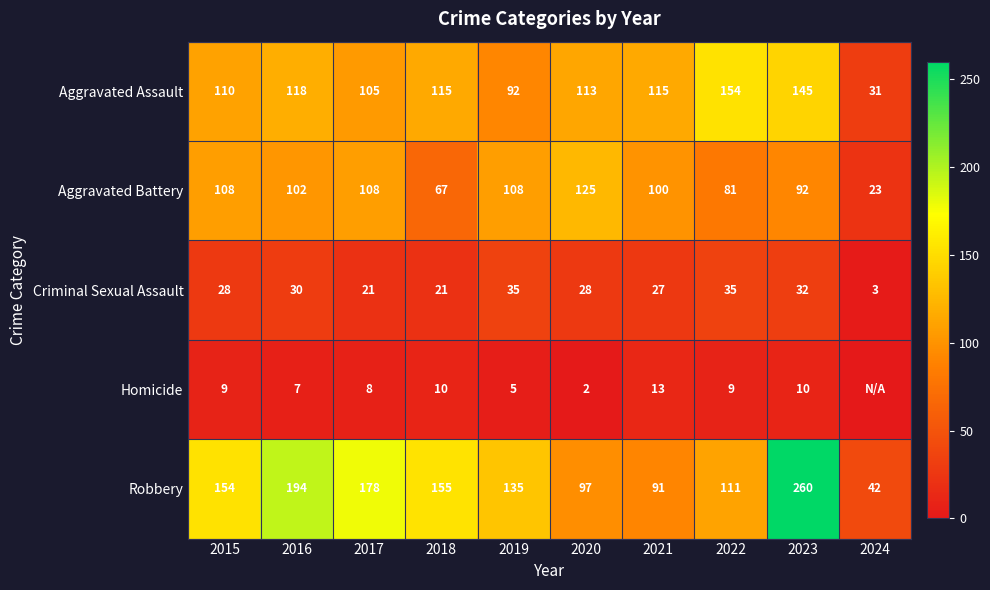

What is the sum of the Robbery values at 2020 and 2024?

139